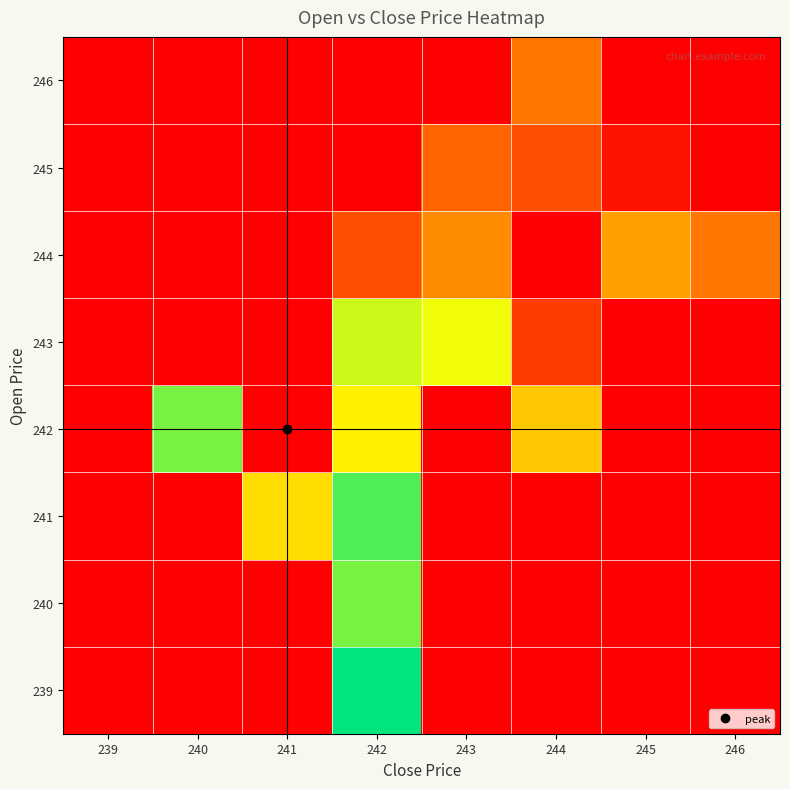

How many series are shown in this chart?

8